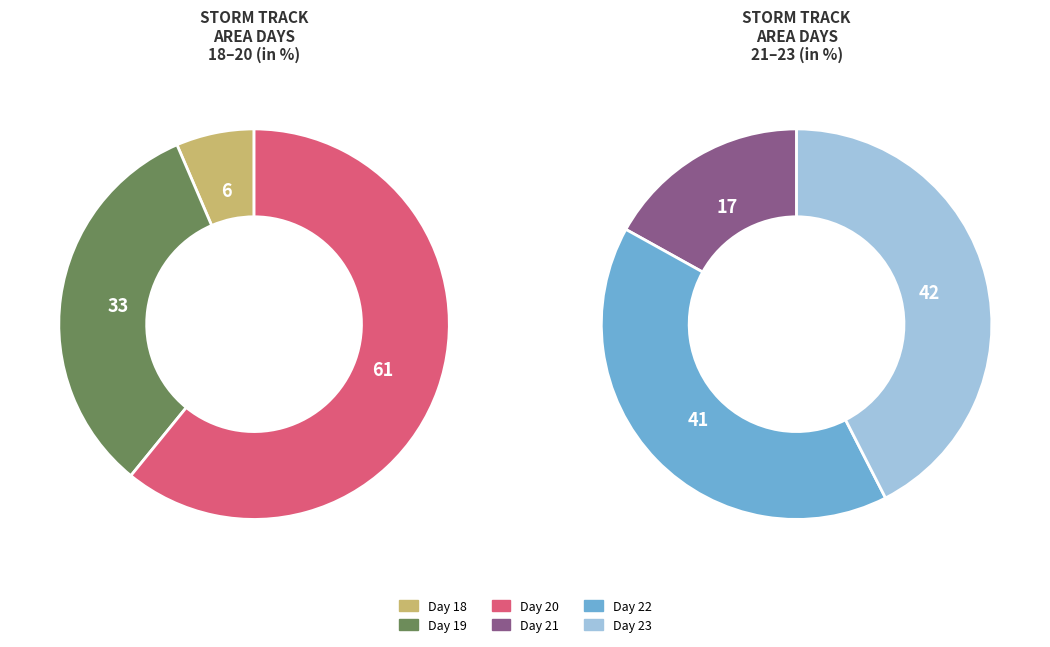

Is it true that 18 is 1% of the pie?

False